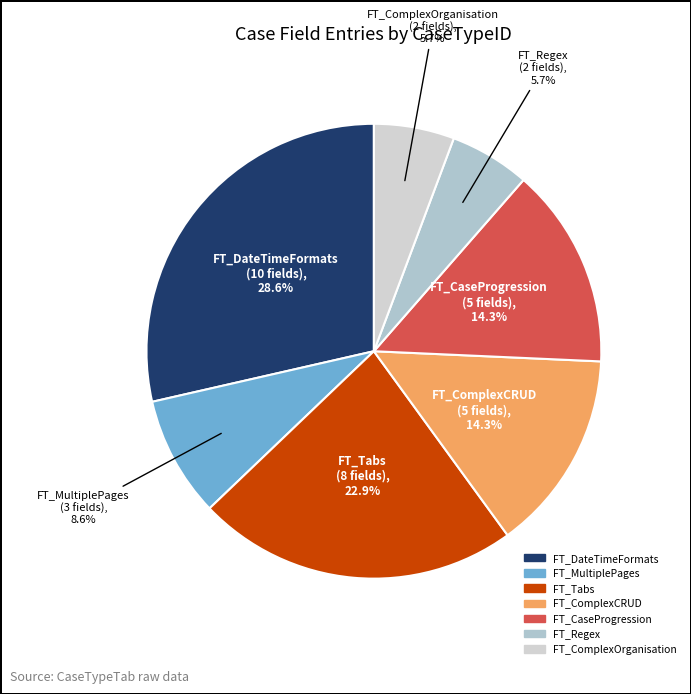

Which slice is the largest?

FT_DateTimeFormats